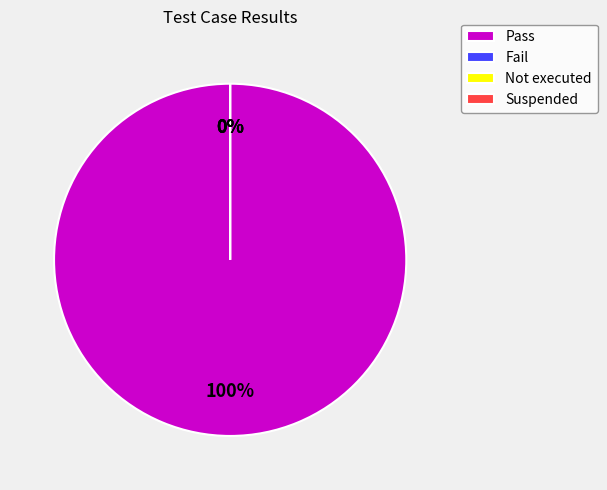

Is there any slice that represents more than half of the pie?

Yes